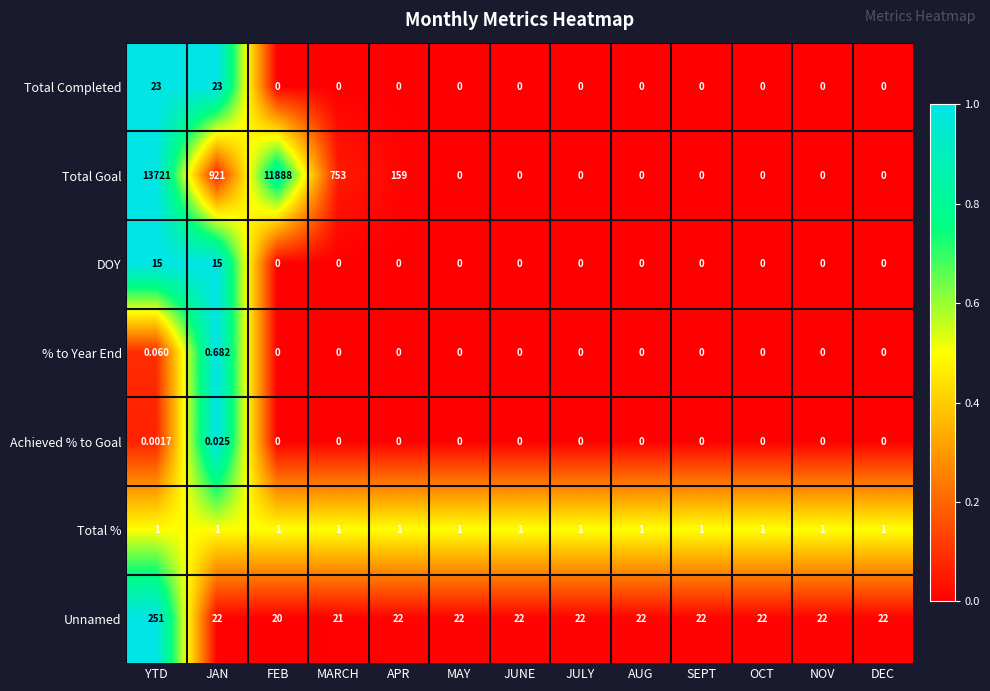

Which series changed the most between YTD and OCT?

Total Goal